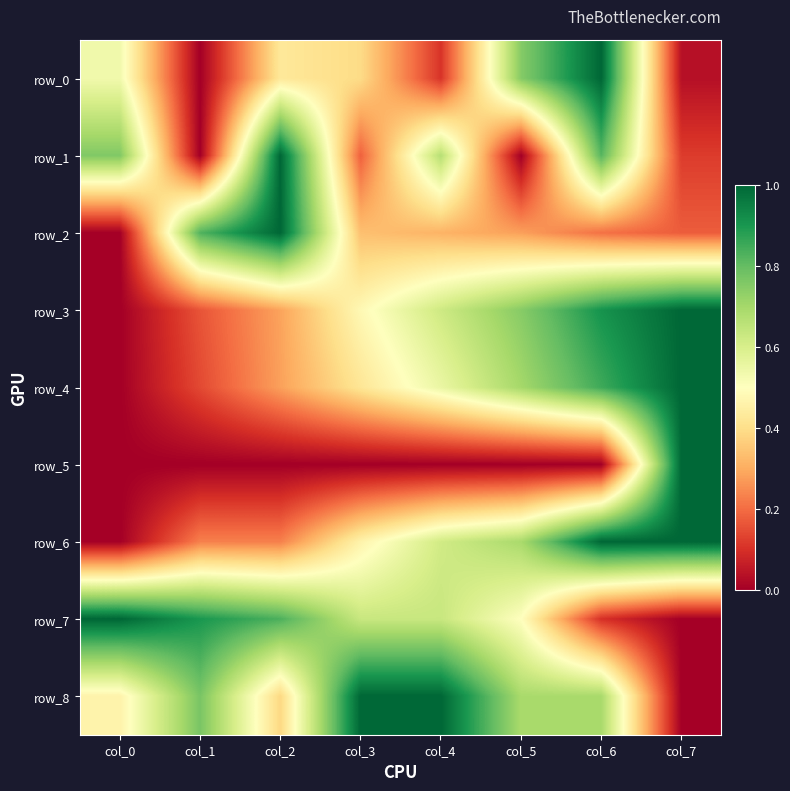

How many data points in row_0 are above 0?

7